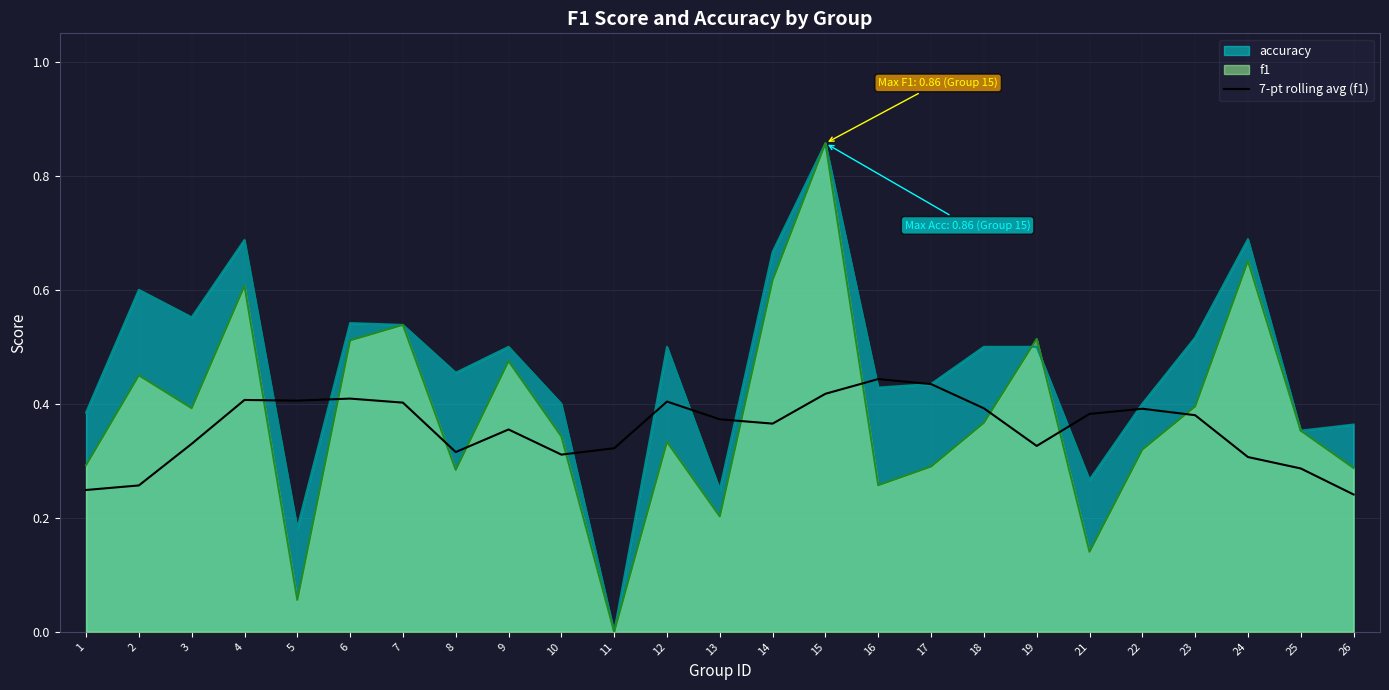

How many lines are shown in the chart?

3